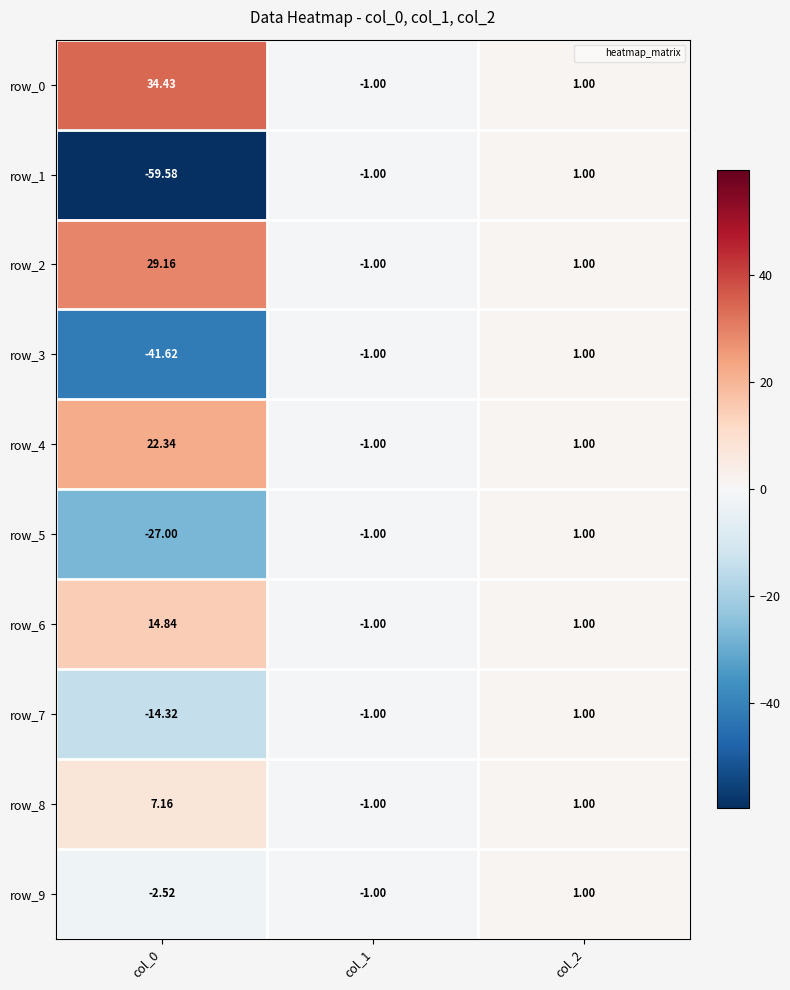

Is the value of row_0 at col_1 greater than the value of row_4 at col_2?

No